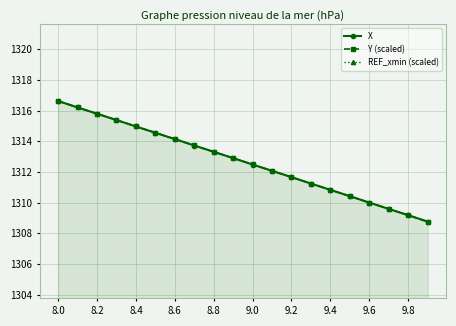

At which label does X first exceed 1312?

8.0